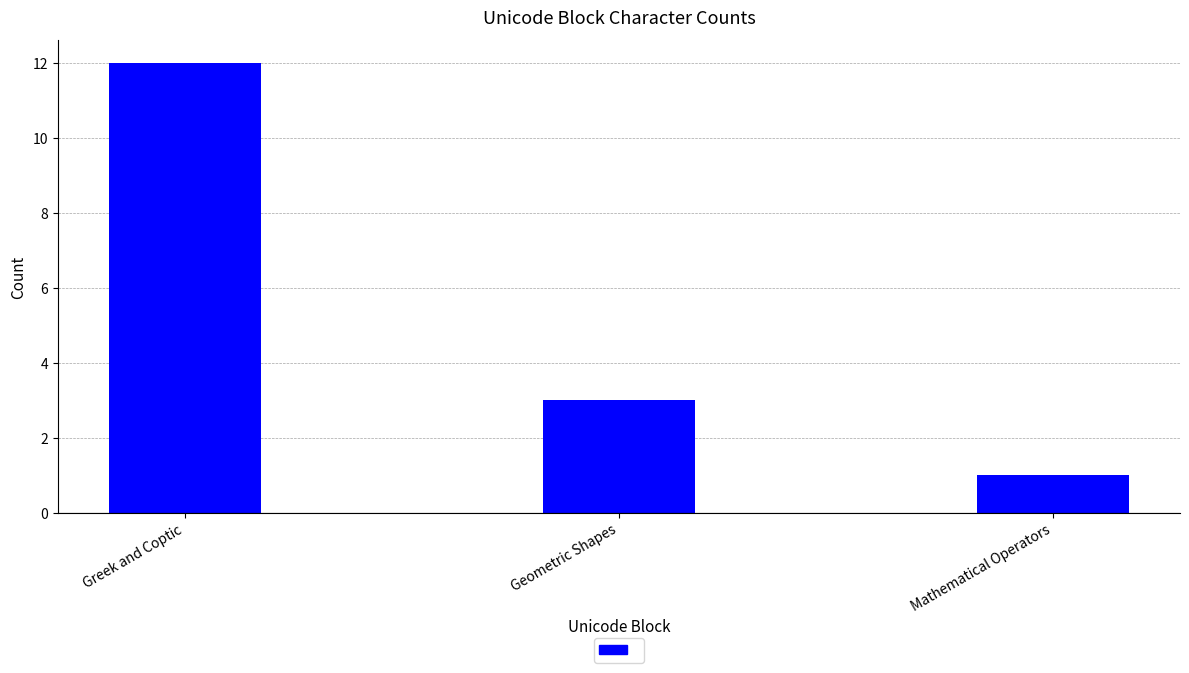

The chart shows a value of 0 at Mathematical Operators. True or false?

False